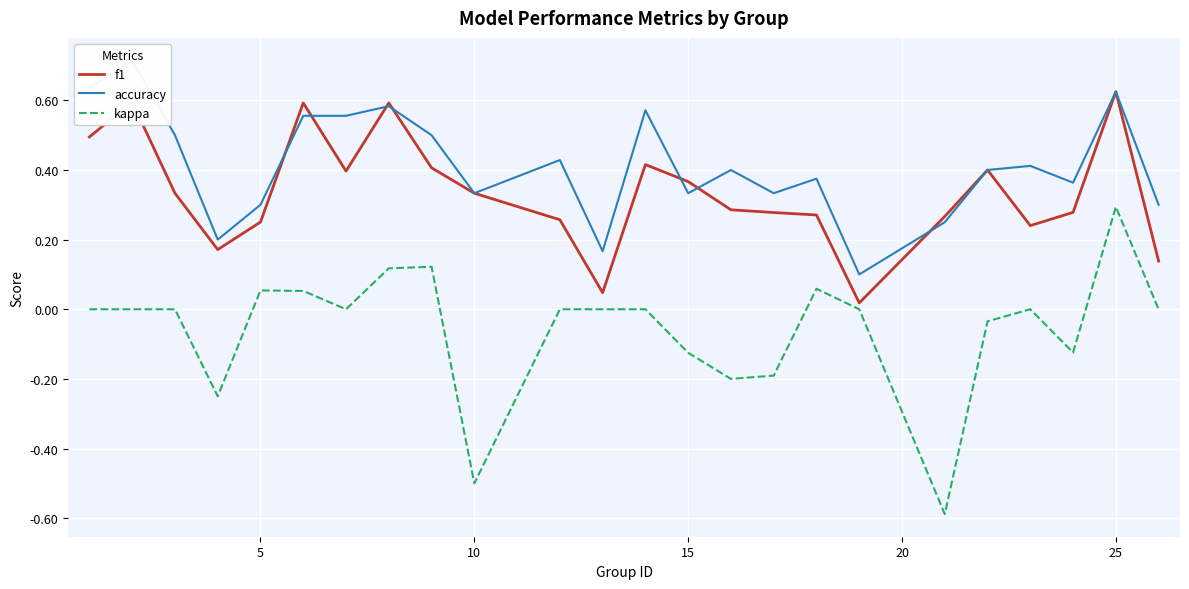

The value of f1 at 5 is 0.4. True or false?

False